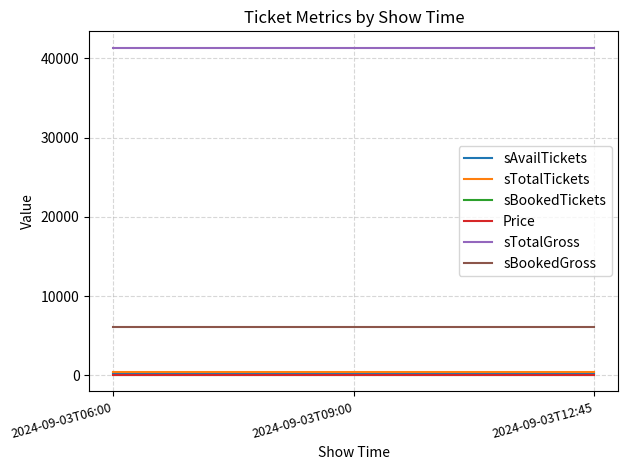

What are all the series names shown in the legend?

sAvailTickets, sTotalTickets, sBookedTickets, Price, sTotalGross, sBookedGross